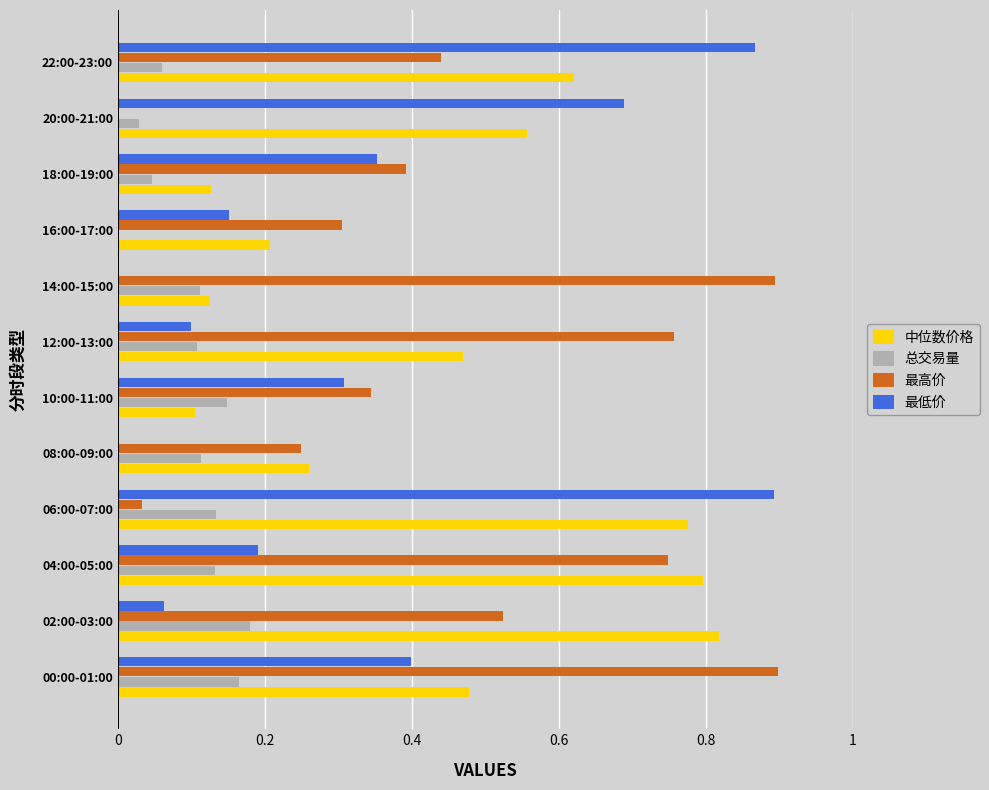

How many data points does each series have?

12